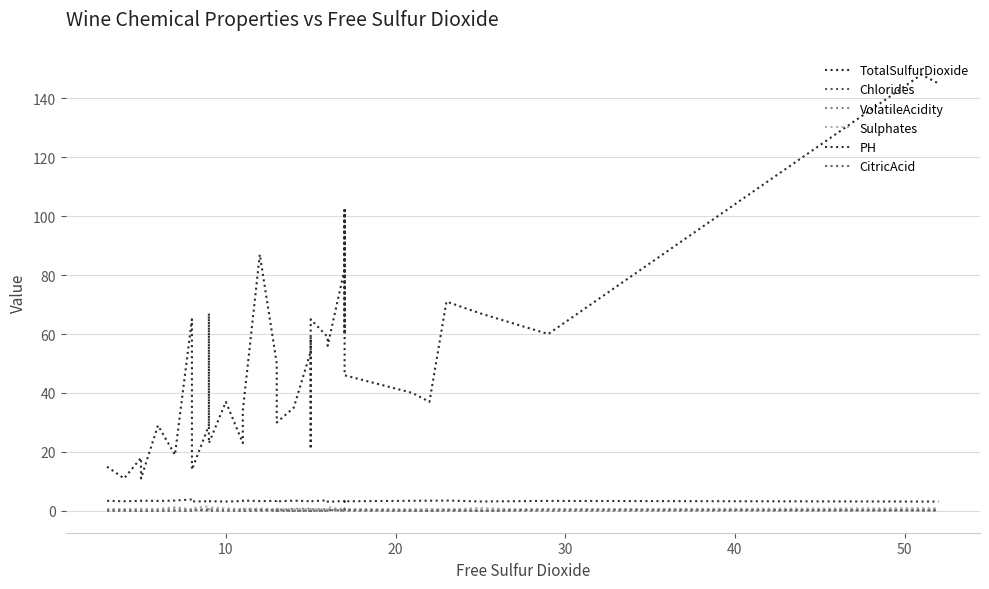

What is the value of the TotalSulfurDioxide point at the 10th from the left?

67.0